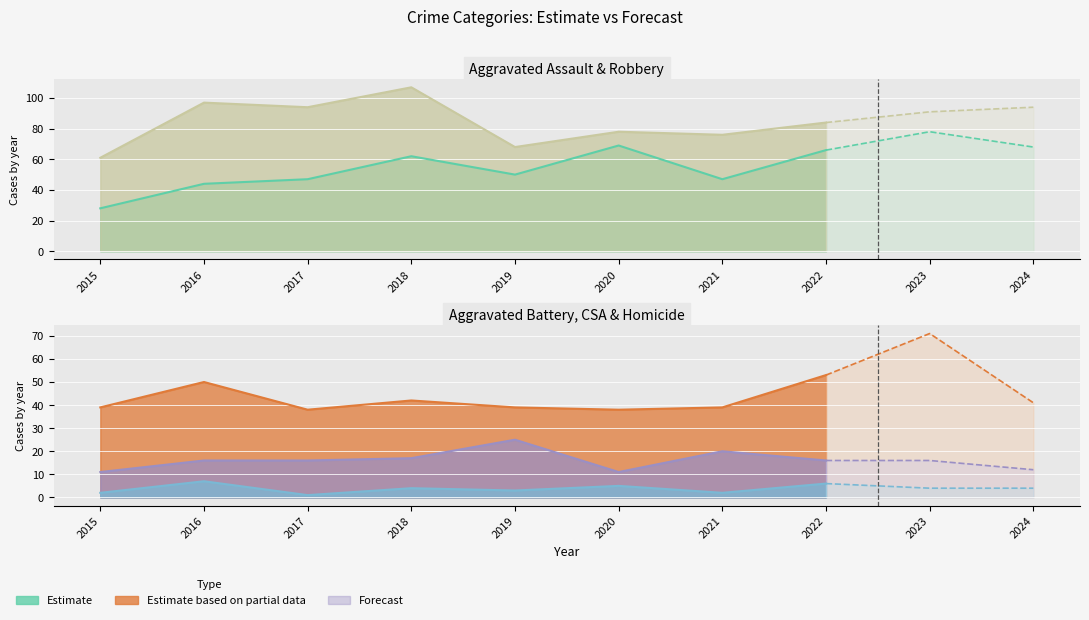

How many interior local valleys does the Aggravated Battery series have?

2